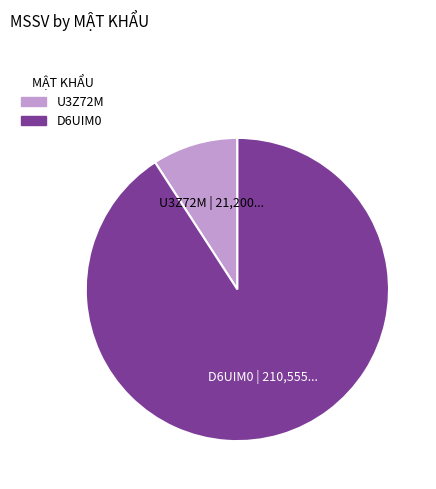

Approximately how many times larger is the value at D6UIM0 compared to U3Z72M?

9.9